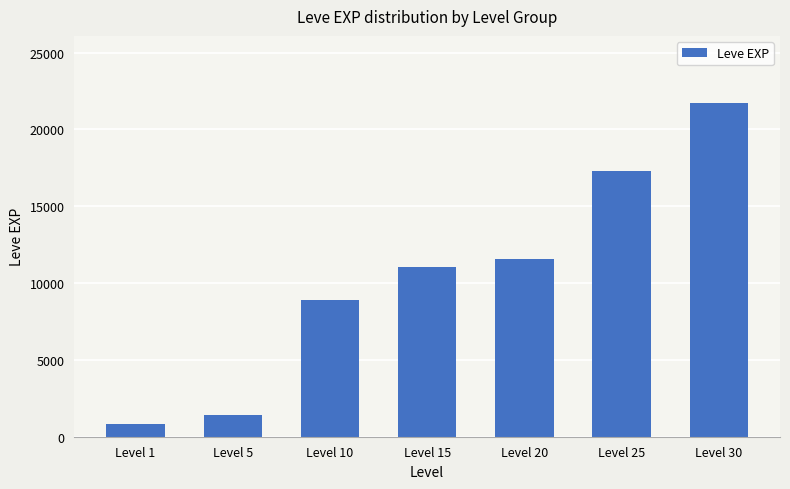

True or false: the data shows 2219 at Level 10.

False